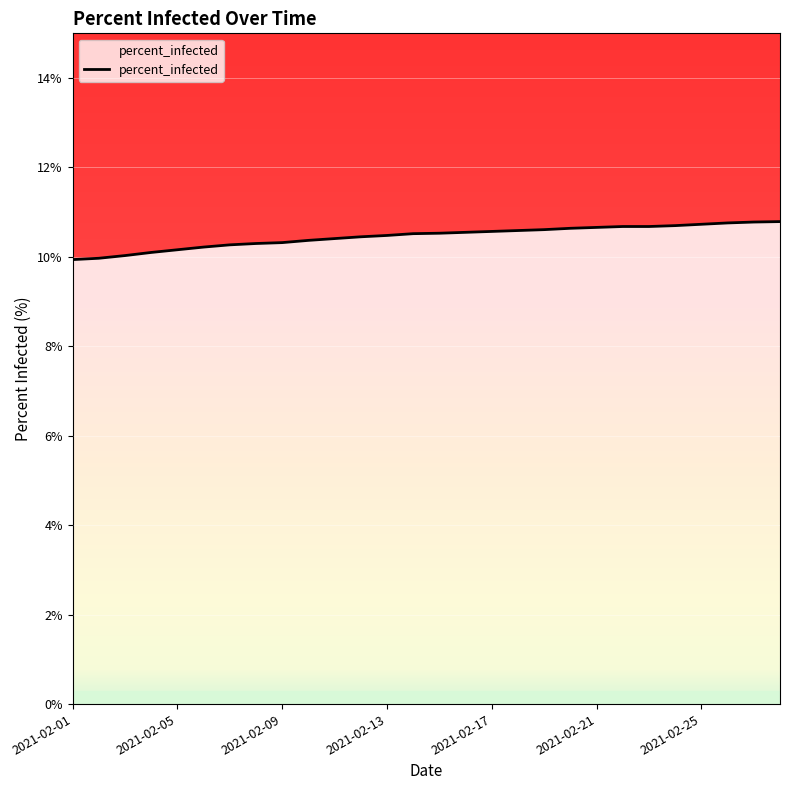

What is the smallest value displayed?

9.9